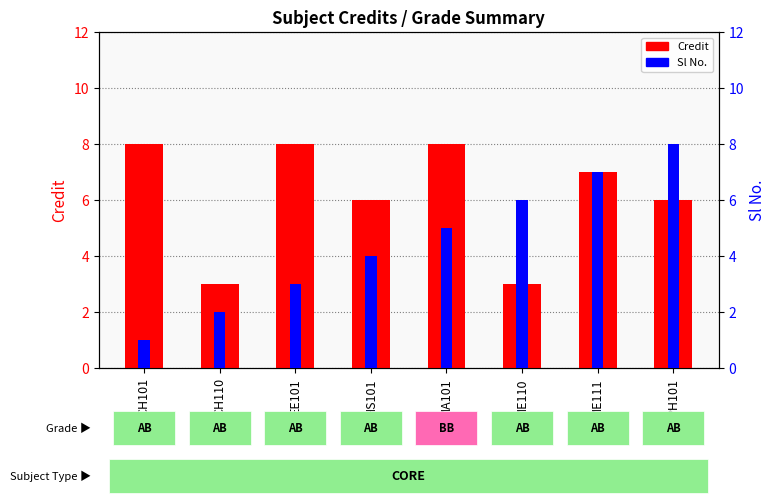

Where does the Sl No. series first go above 5?

ME110